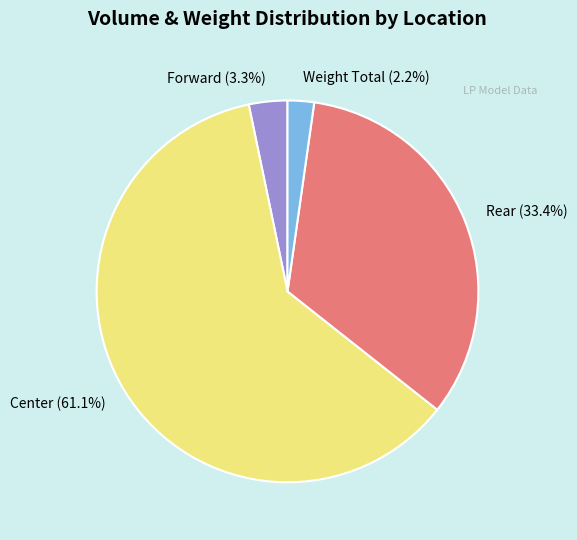

Count the number of slices in the pie.

4